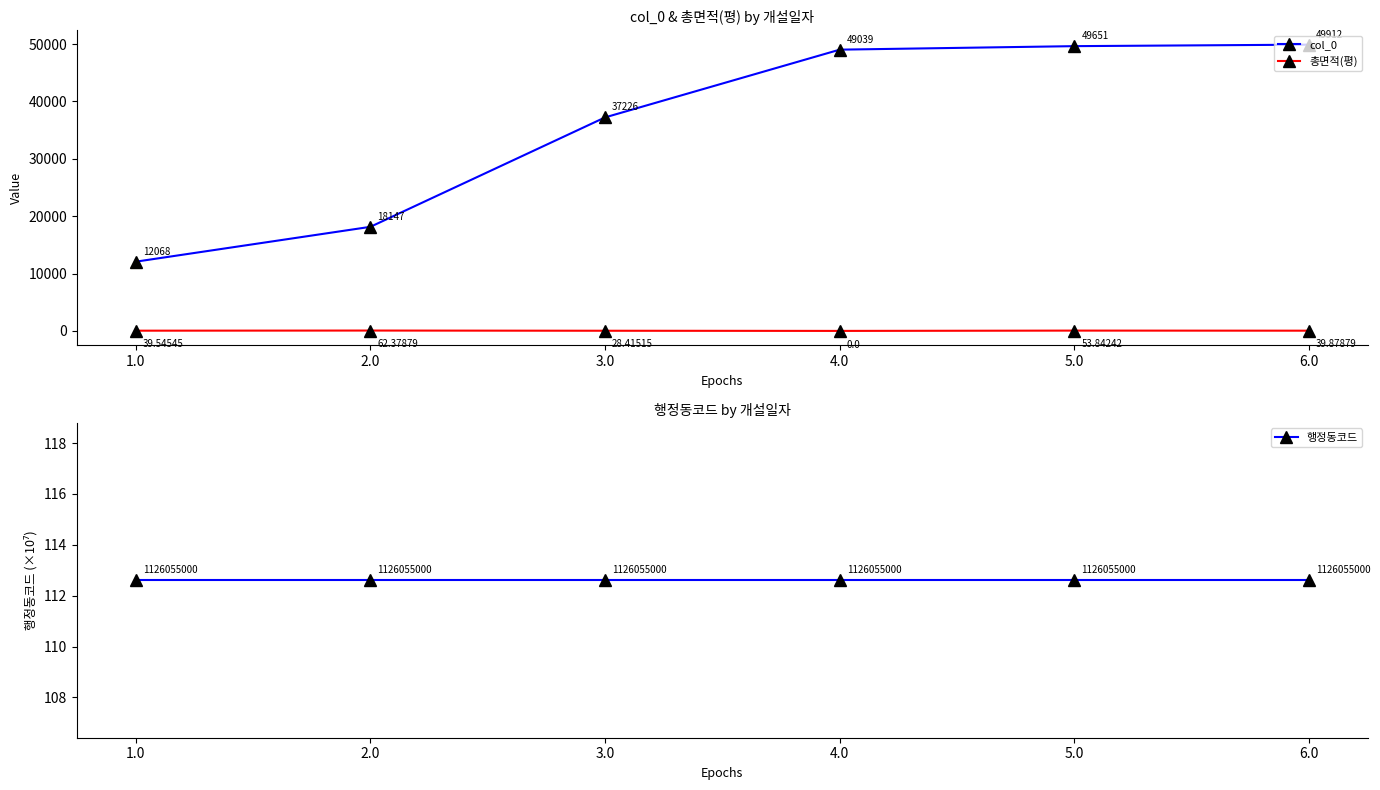

What is the difference between the second highest and second lowest values in the 총면적(평) series?

25.4